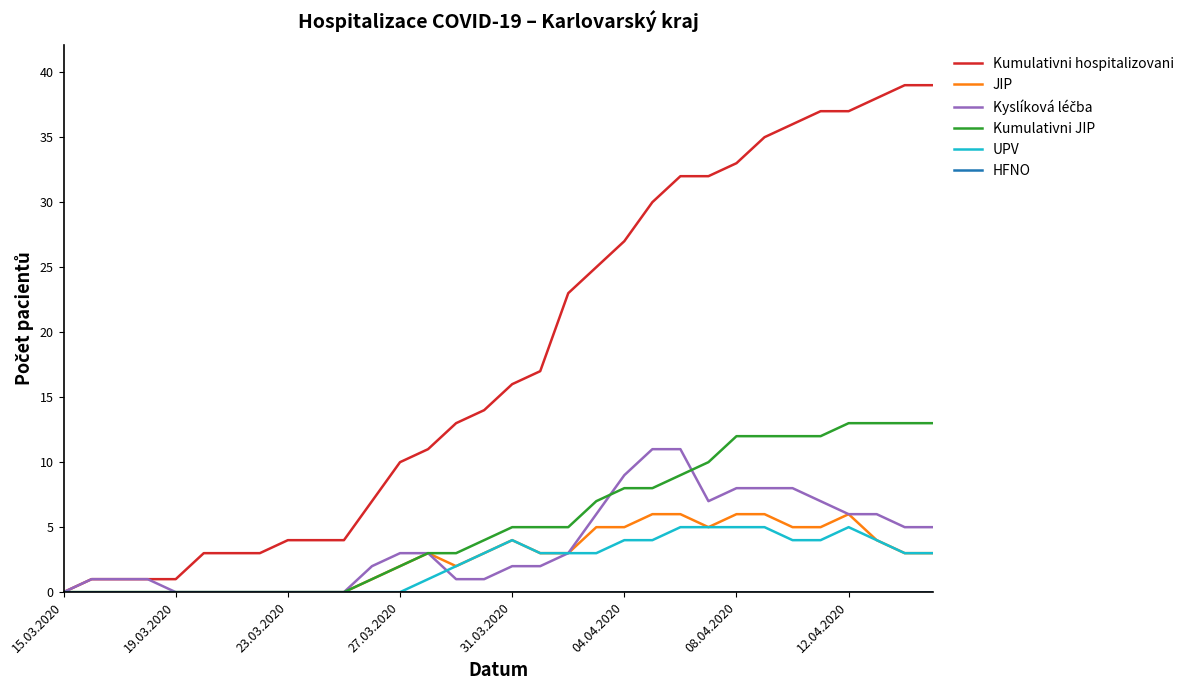

Does the chart display data point markers on the line(s)?

No